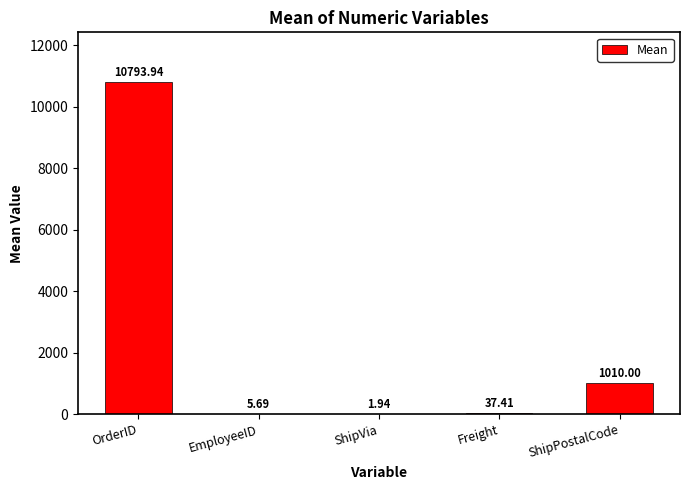

Are the bars horizontal?

No